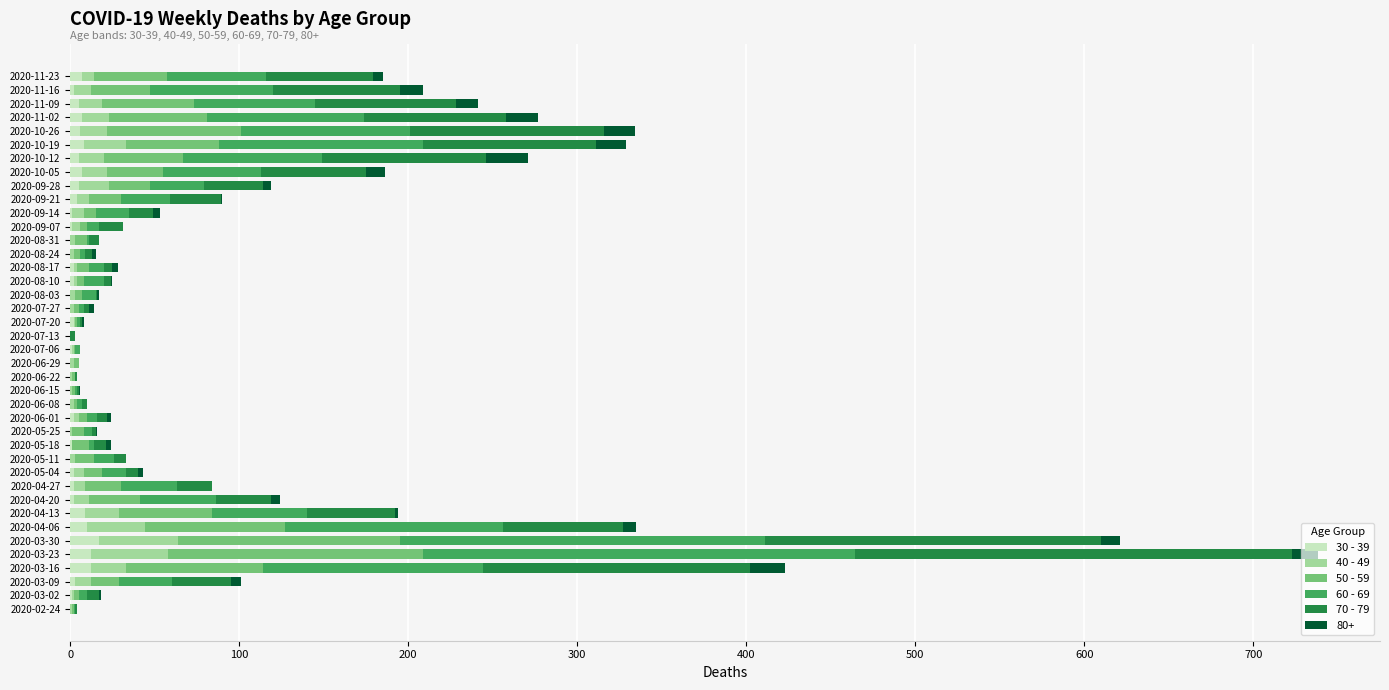

At which category is the sum across all series the highest?

2020-03-23